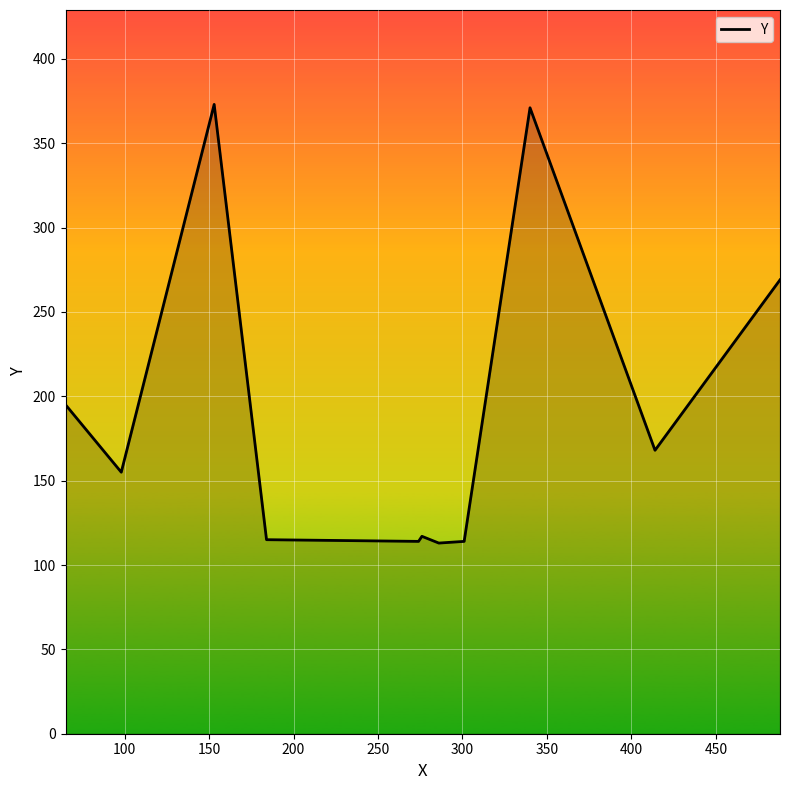

What is the greatest value displayed?

373